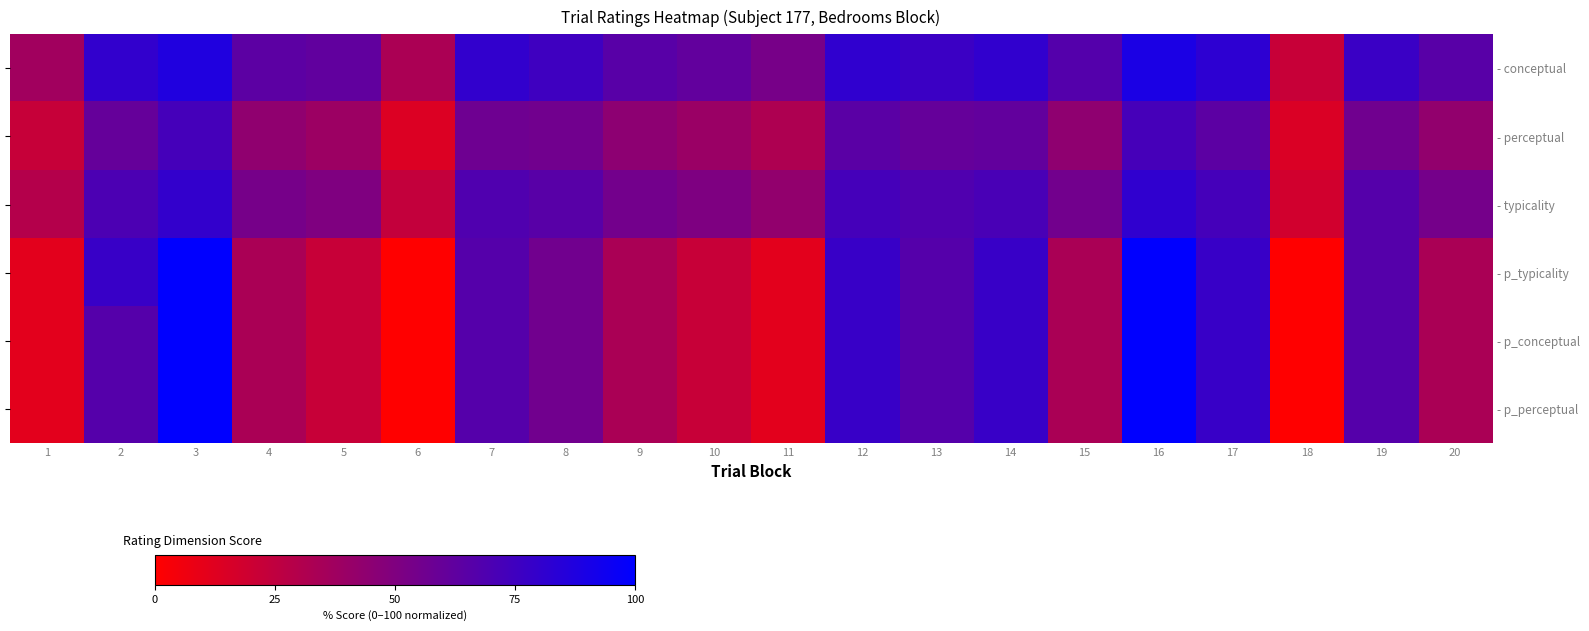

What is the sum of all - conceptual values?

1340.0